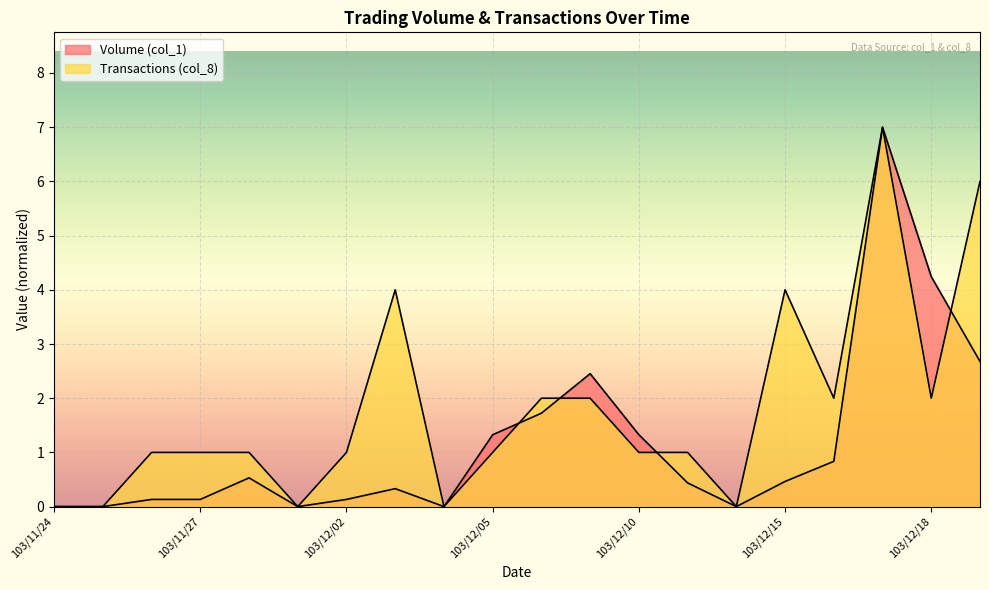

At which label does Transactions (col_8) first exceed 1?

103/12/03